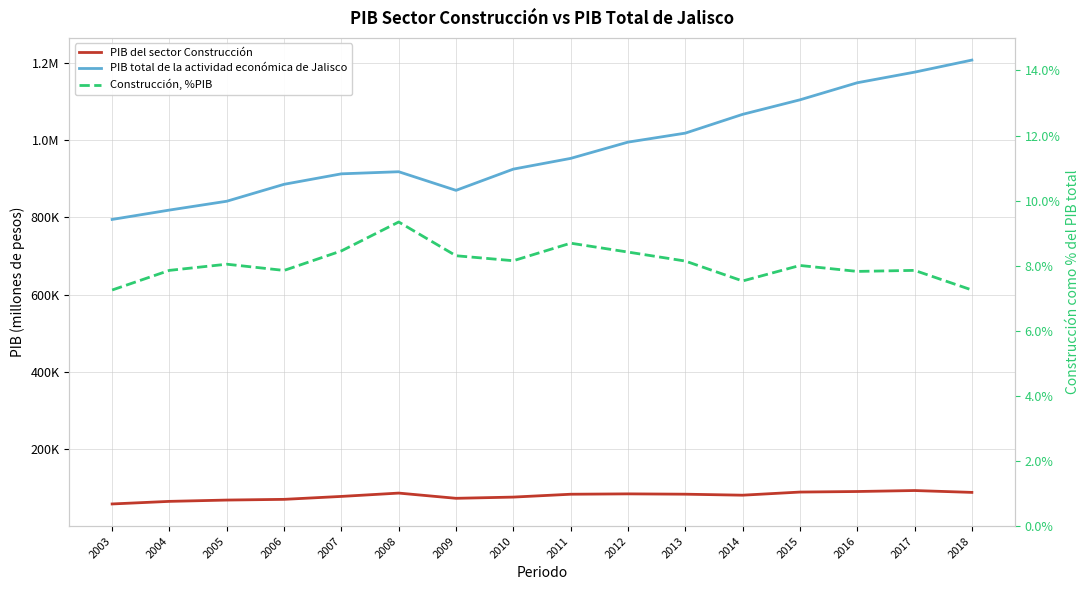

Reading left to right, list all the values displayed in this chart.

PIB del sector Construcción: 57668.9	64374.0	67769.2	69604.1	77213.3	85835.1	72298.9	75457.3	82857.6	83805.4	82954.5	80384.0	88486.7	89930.2	92455.8	87639.4
PIB total de la actividad económica de Jalisco: 794957.3	819238.3	842128.8	886009.7	913139.8	918573.5	870319.1	925371.8	953148.1	995286.0	1018578.6	1067256.8	1104884.9	1149129.5	1176616.0	1207897.5
Construcción, %PIB: 7.3	7.9	8.0	7.9	8.5	9.3	8.3	8.2	8.7	8.4	8.1	7.5	8.0	7.8	7.9	7.3